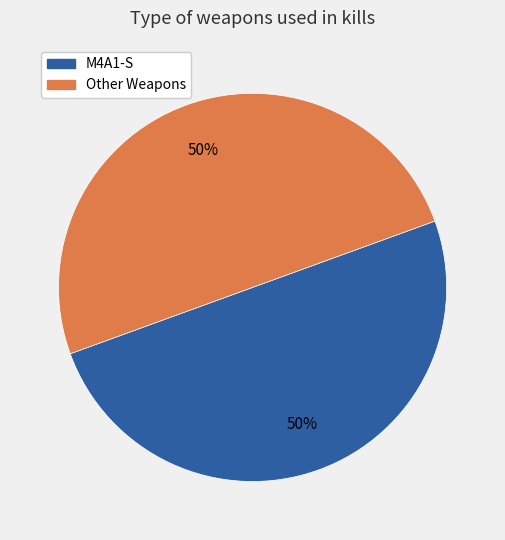

To the nearest percent, what is the average slice percentage?

50%